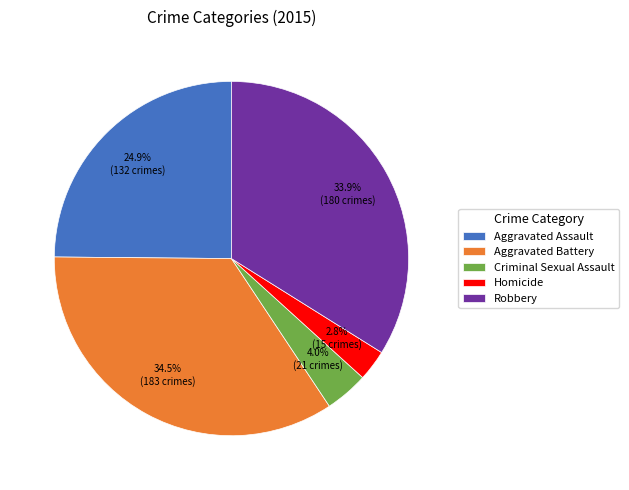

Rank the categories by value from lowest to highest.

Homicide, Criminal Sexual Assault, Aggravated Assault, Robbery, Aggravated Battery